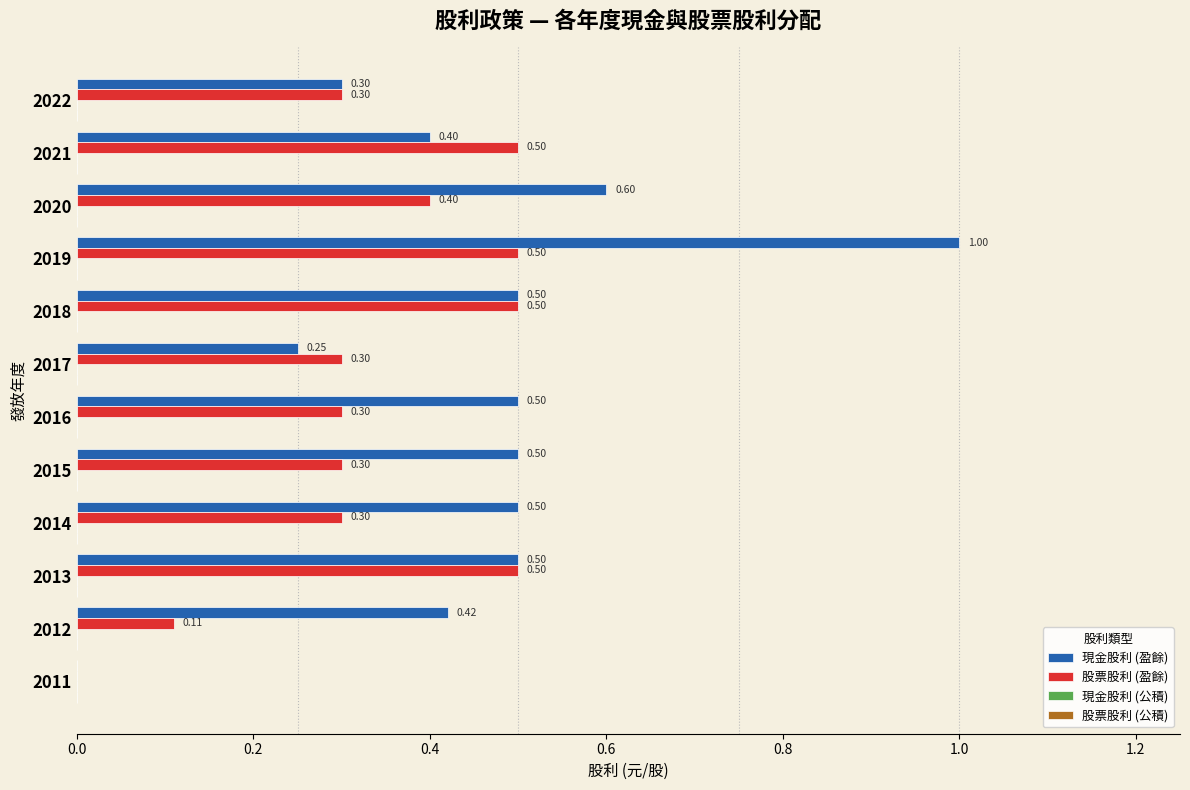

At which label is 股票股利 (盈餘) closest to 0?

2011